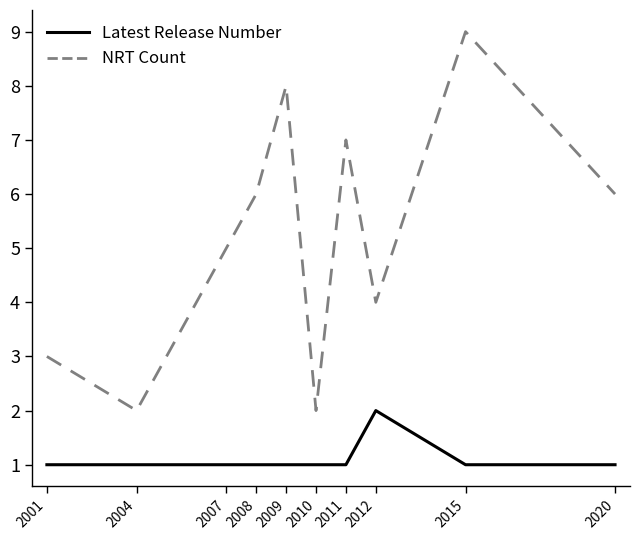

At how many categories does at least one series exceed 1?

10